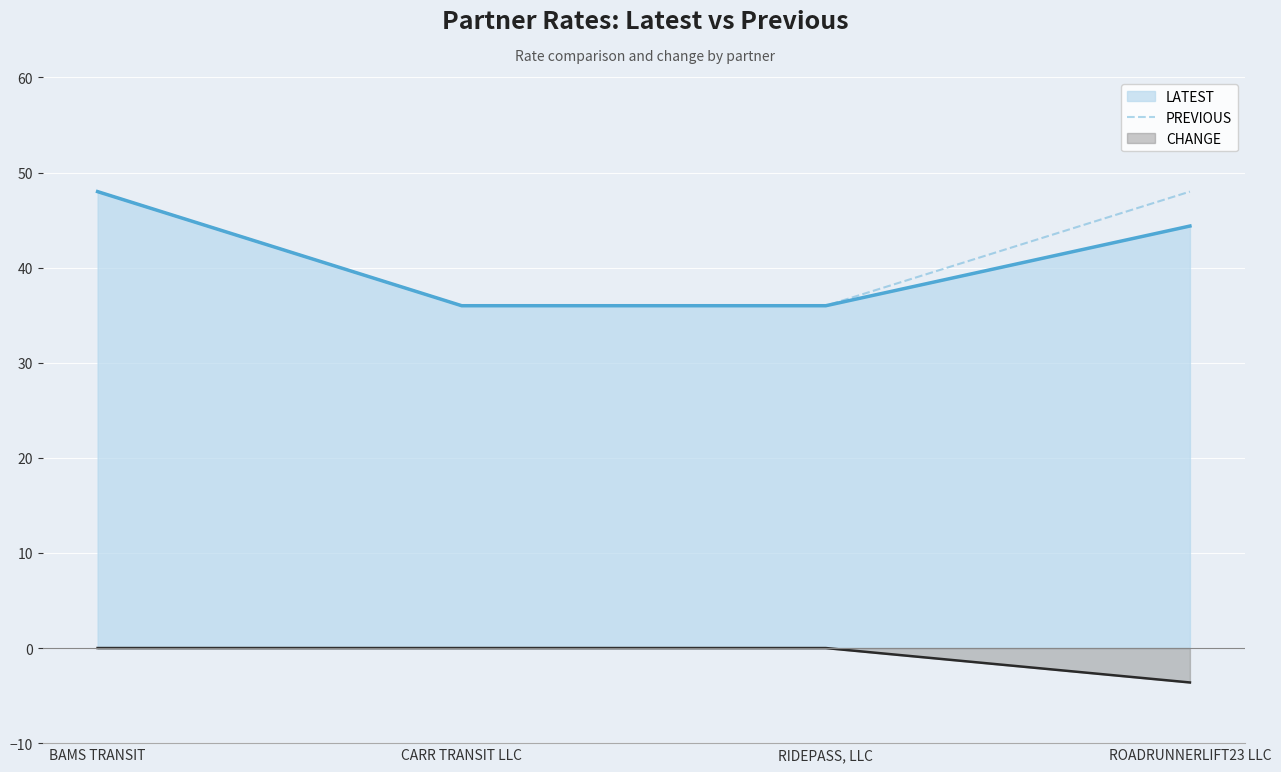

True or false: there are more than 0 points higher than both neighbors.

False